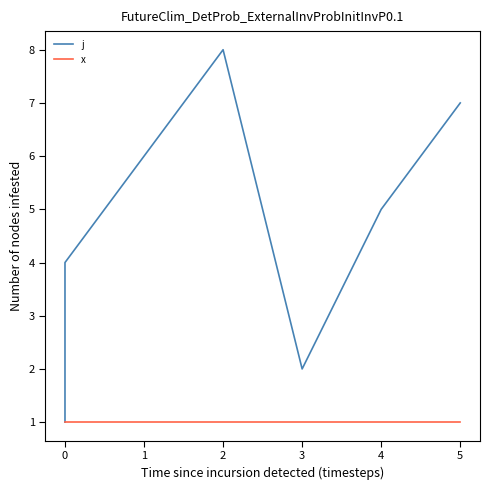

Does the chart have visible grid lines?

No